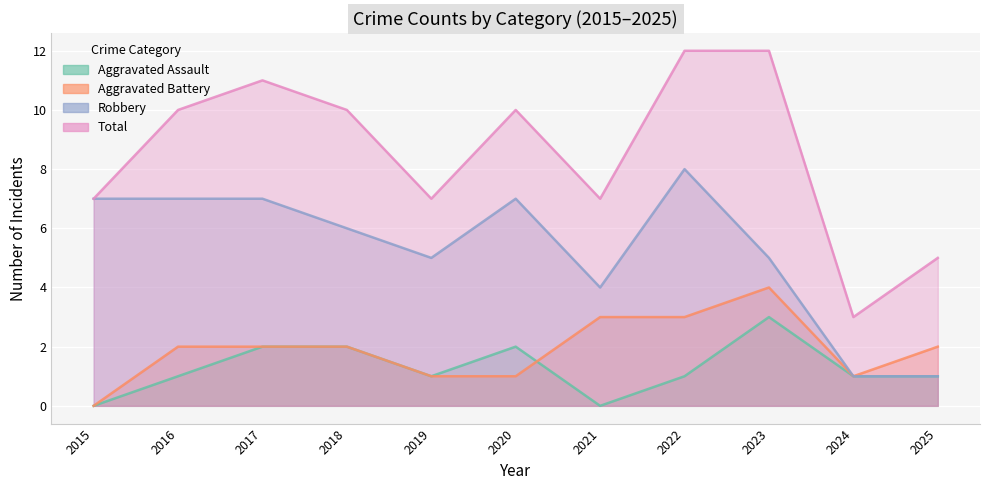

Which has a higher value, 2019 or 2017?

2017